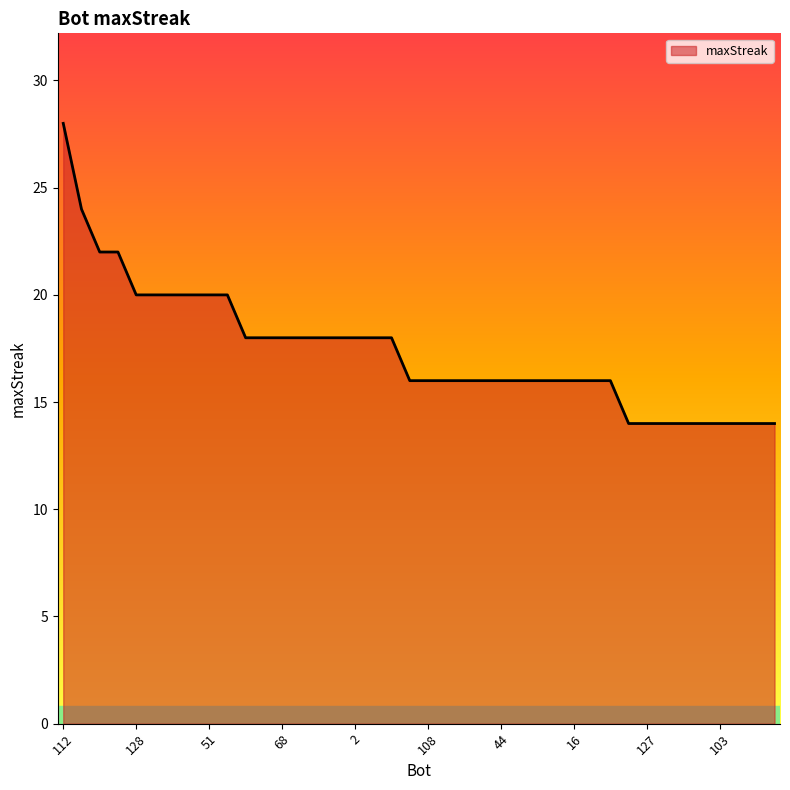

What is the greatest value displayed?

28